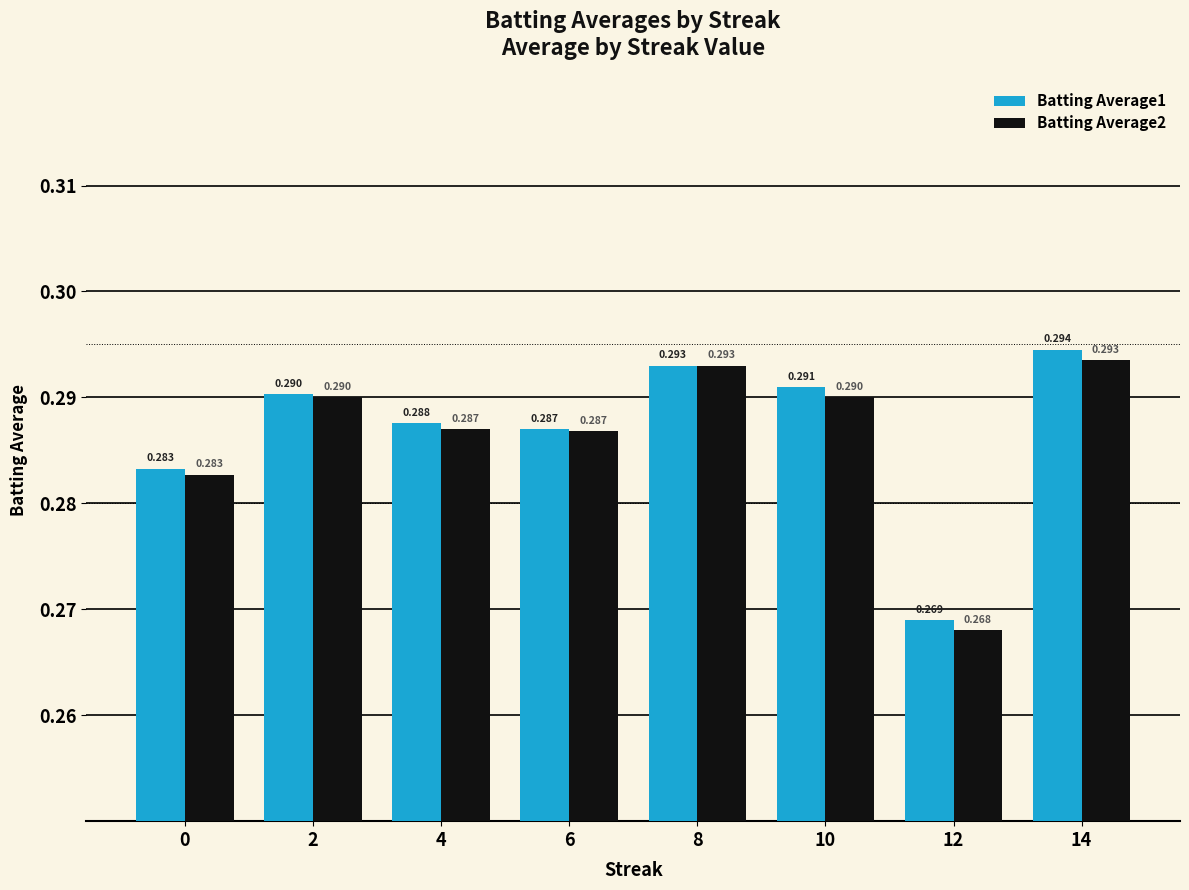

The value of Batting Average1 at 6 is 0.1. True or false?

False